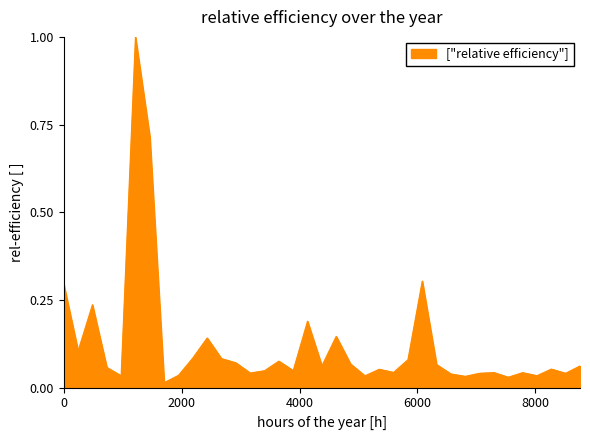

What is the difference between the maximum and minimum values?

1.0